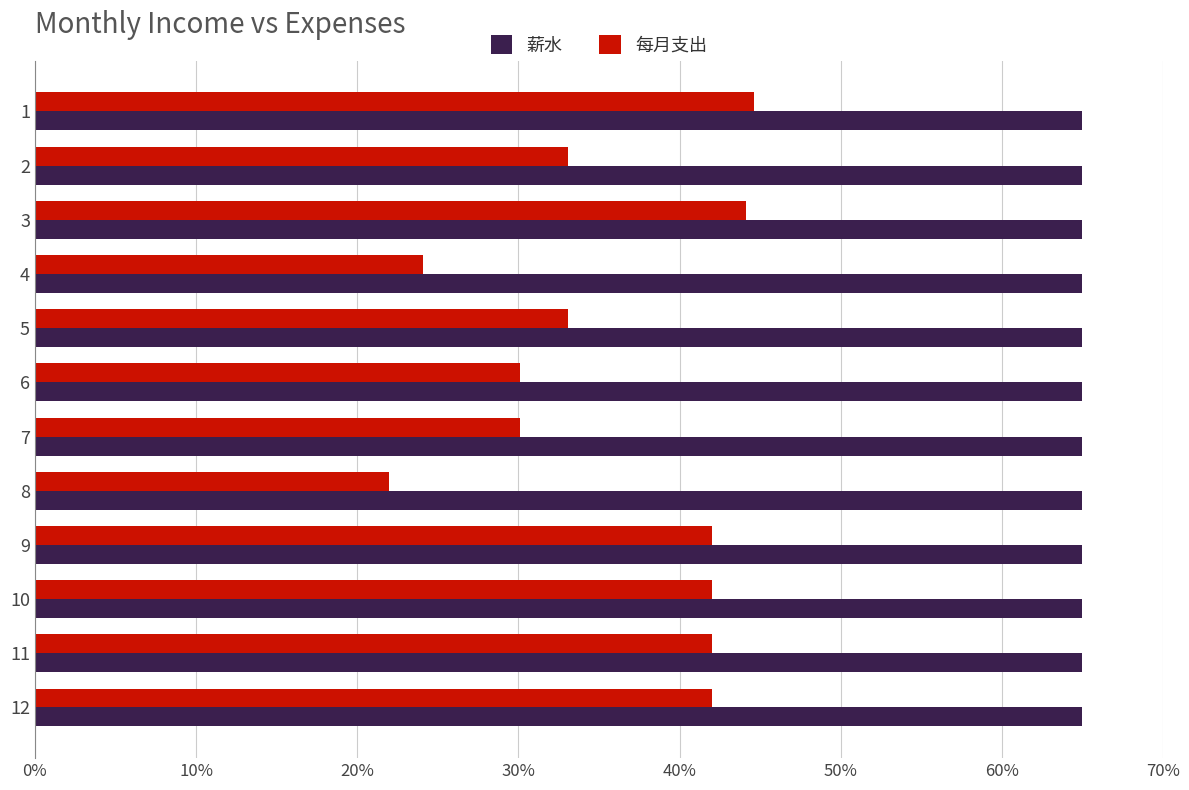

Is it true that 每月支出 equals 14886.0 at 8?

False